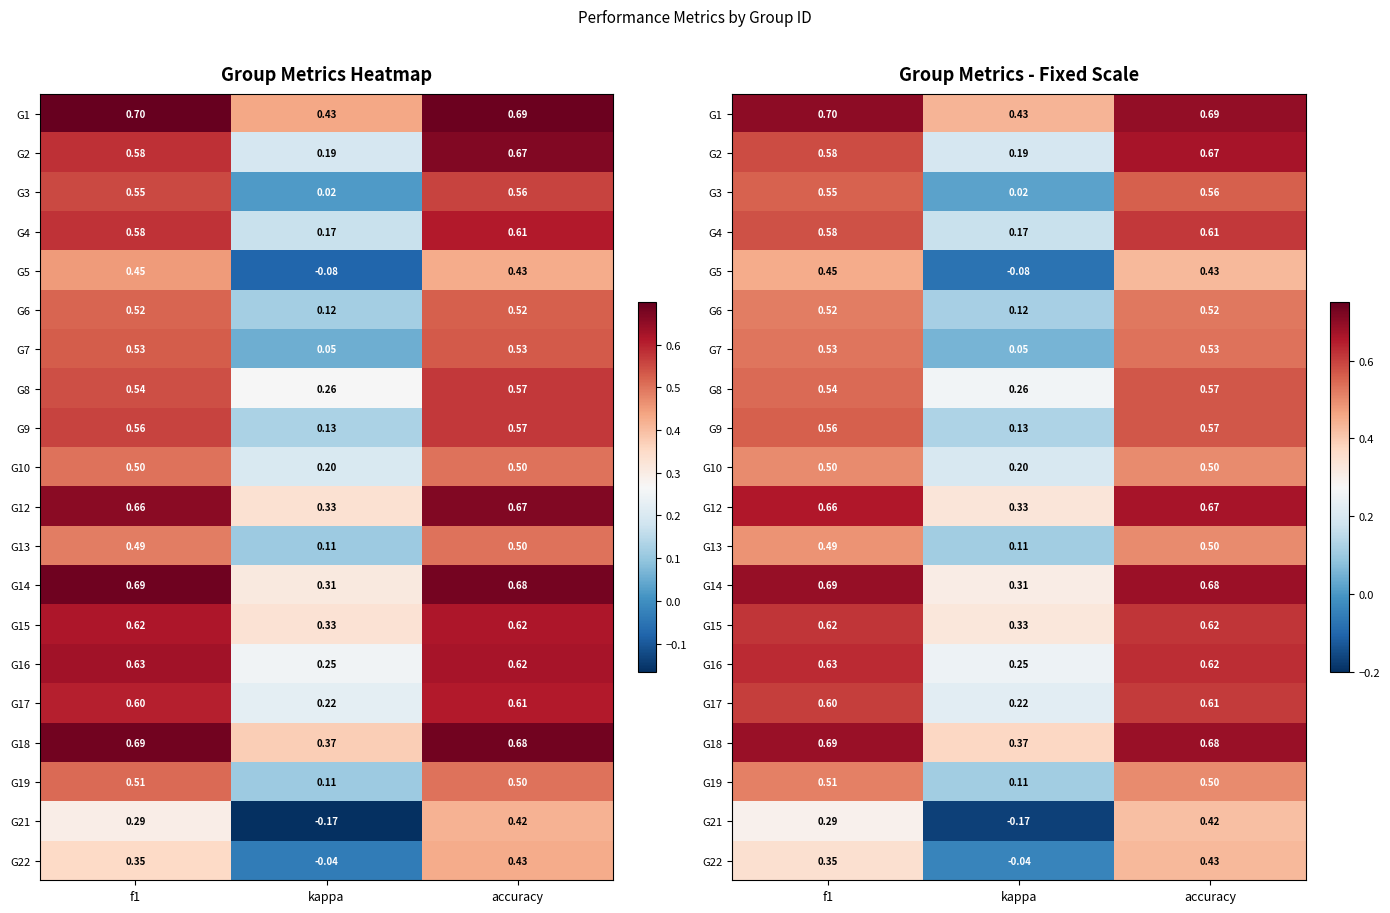

At f1, list the series in order from smallest to largest.

G21, G22, G5, G13, G10, G19, G6, G7, G8, G3, G9, G4, G2, G17, G15, G16, G12, G18, G14, G1